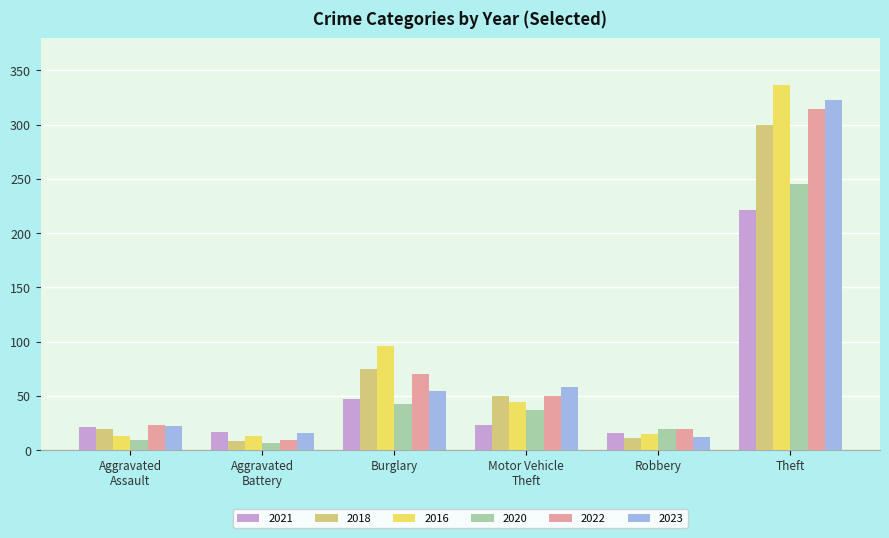

The 2020 series shows 63 at Burglary. True or false?

False